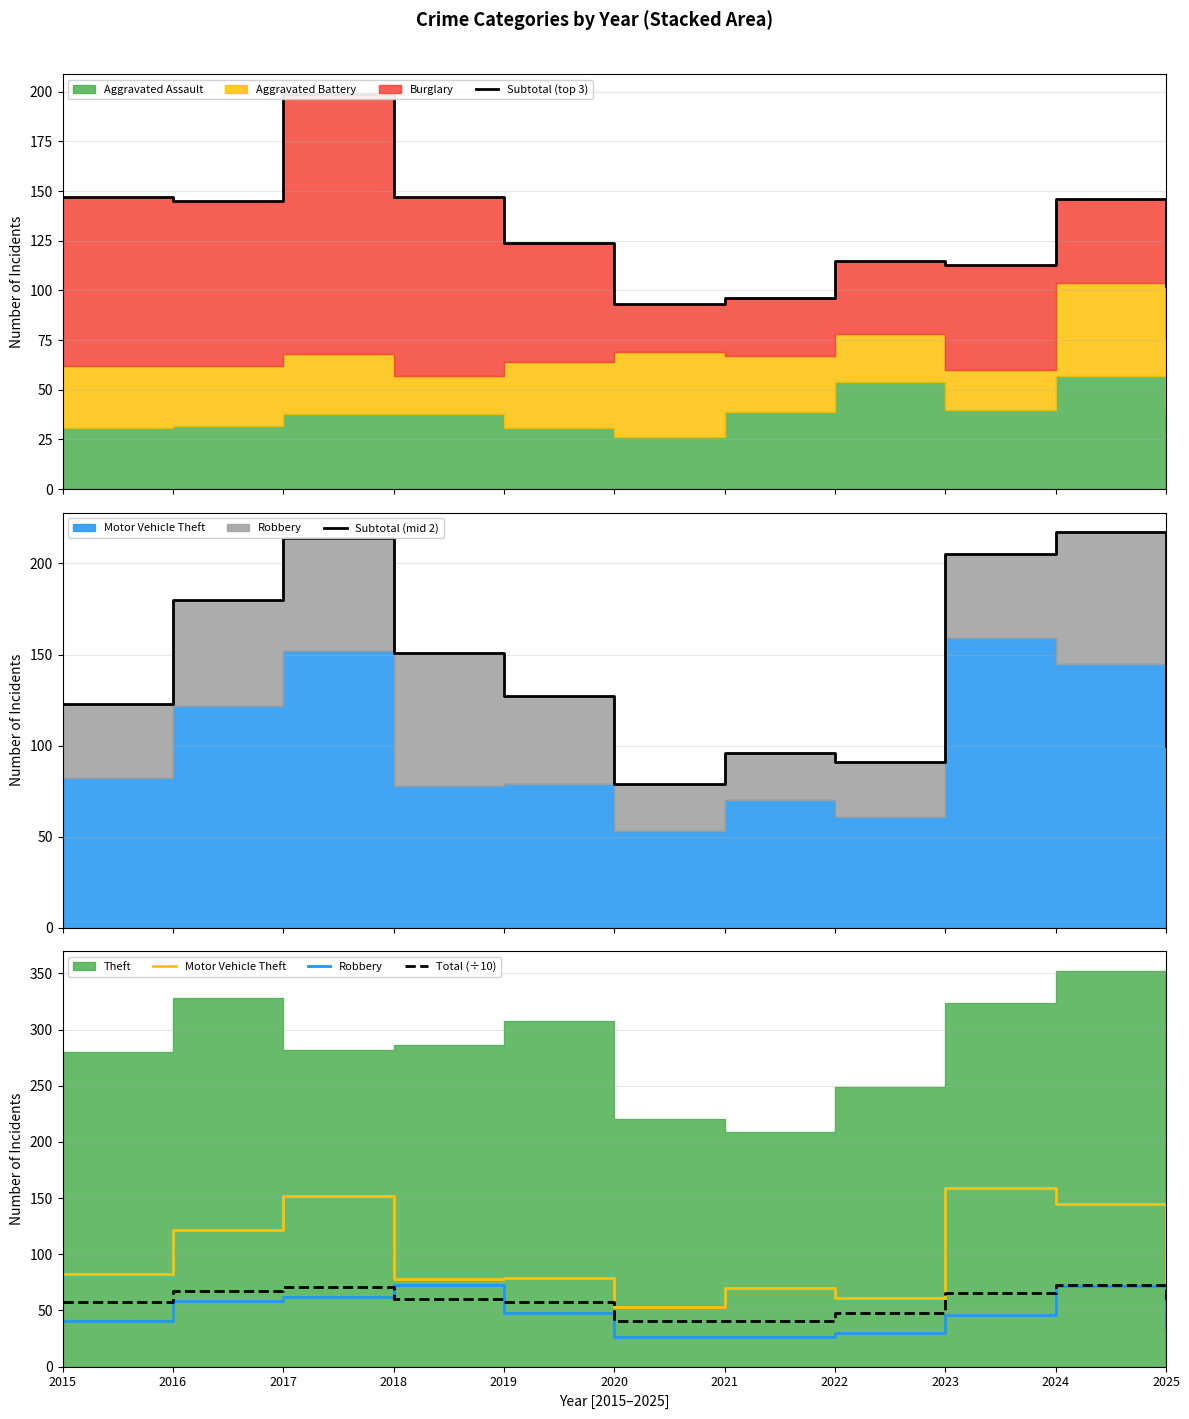

Between 2020 and 2024, which is larger?

2024